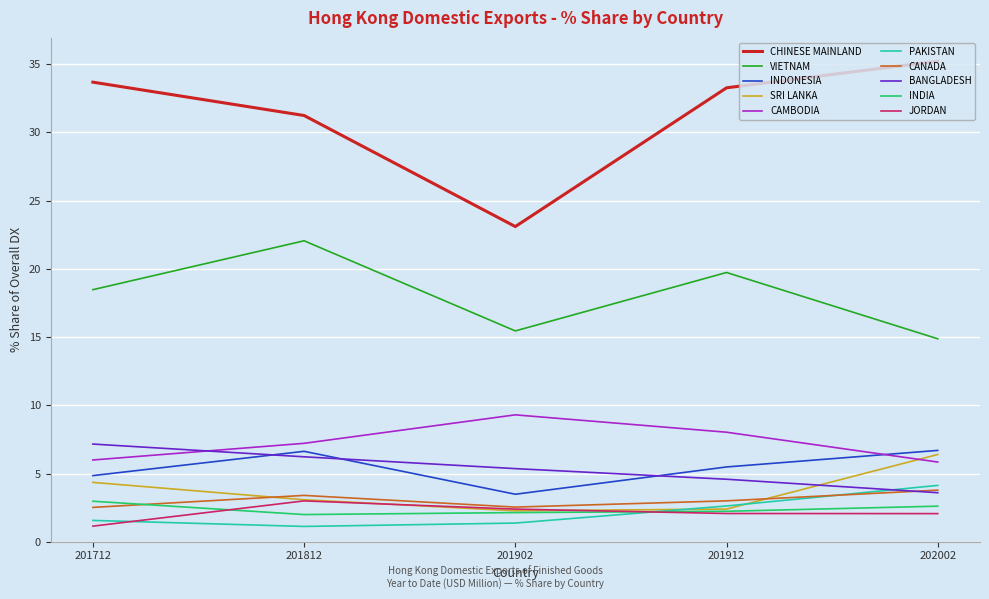

True or false: JORDAN and VIETNAM cross at least once.

False